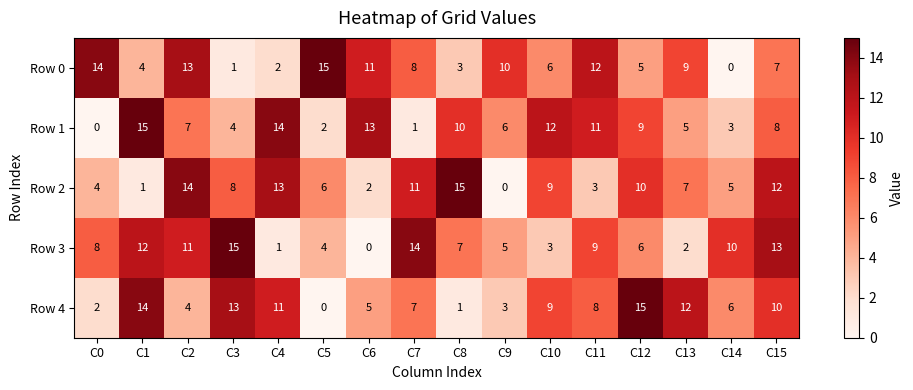

The Row 4 series shows 2 at C2. True or false?

False